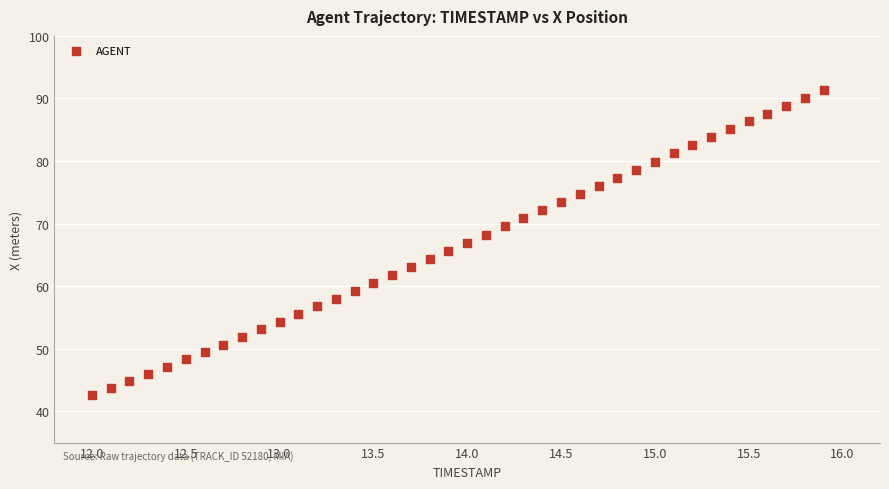

What is the range of X values (max minus min)?

3.9